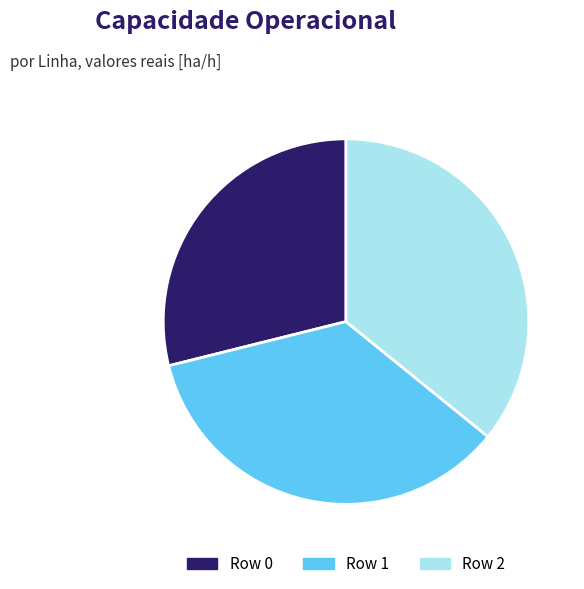

Is the sum of Row 0 and Row 2 greater than half?

Yes